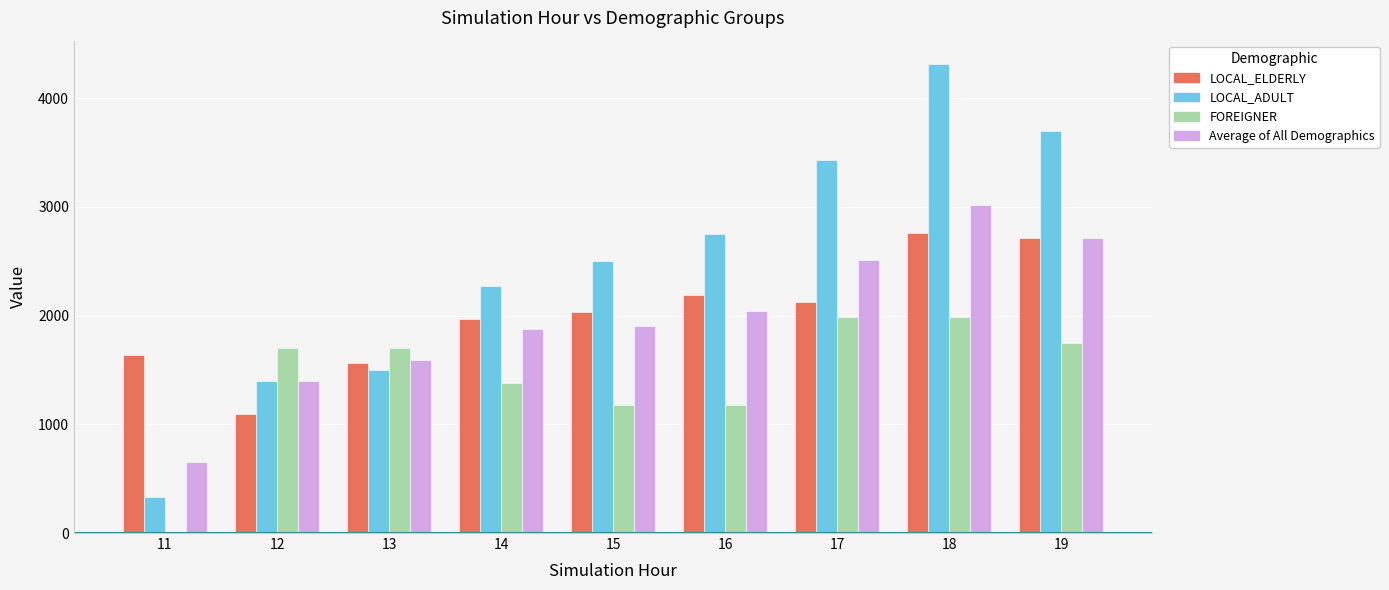

What is the maximum value shown in the chart?

4311.6